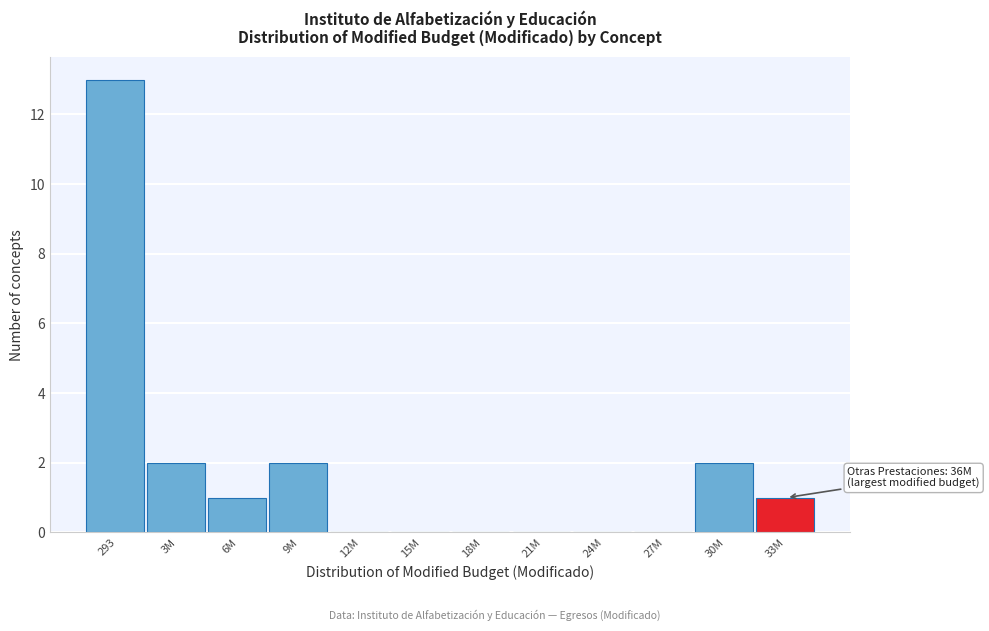

Reading right to left, what are all the values shown in this chart?

33M=1	30M=2	27M=0	24M=0	21M=0	18M=0	15M=0	12M=0	9M=2	6M=1	3M=2	293=13